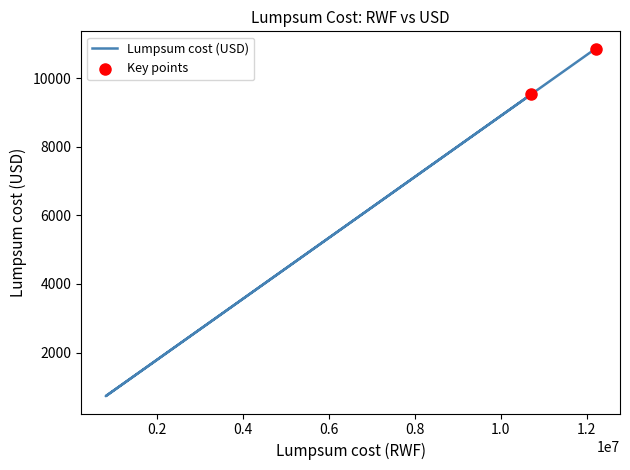

What is the change in value from 10700000 to 820000?

-8793.2